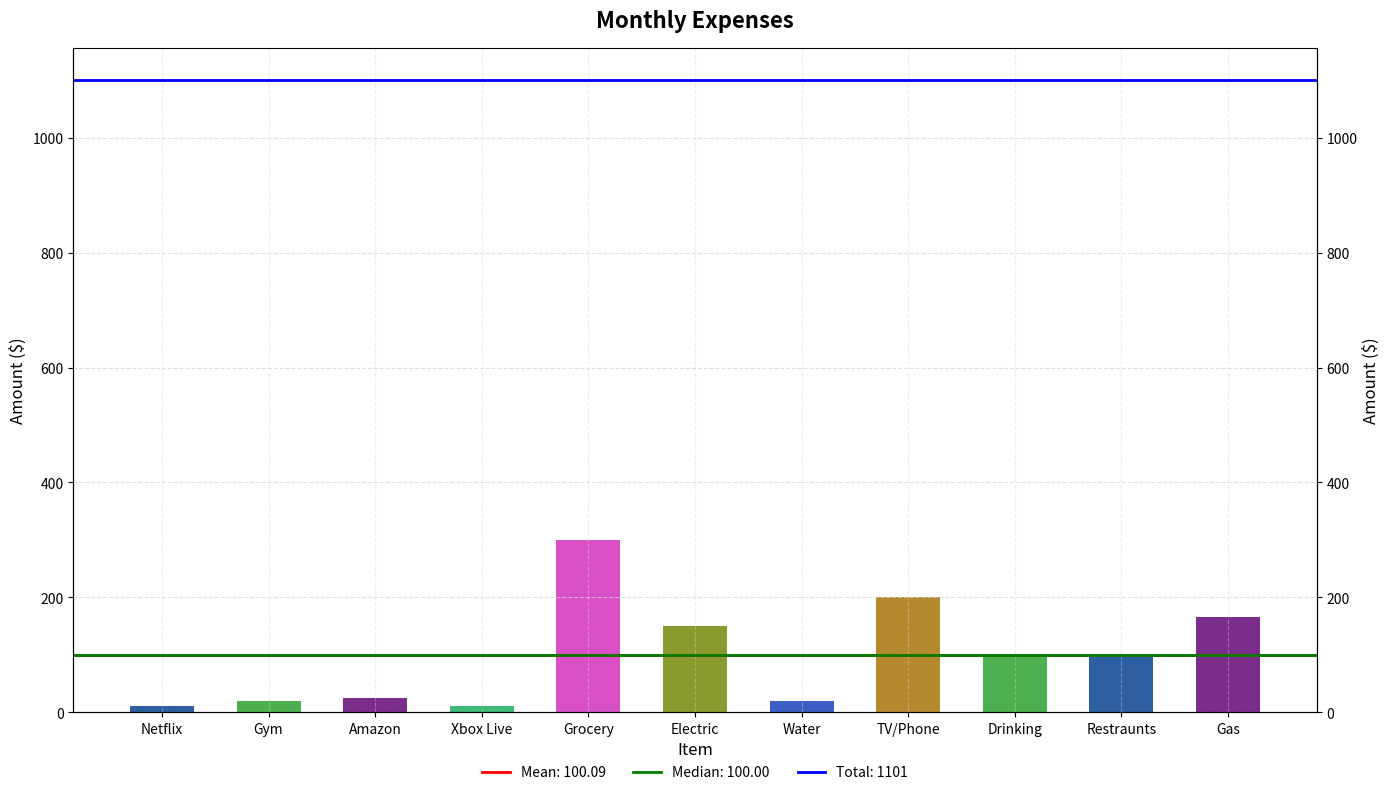

Rank the categories by value from lowest to highest.

Xbox Live, Netflix, Gym, Water, Amazon, Drinking, Restraunts, Electric, Gas, TV/Phone, Grocery